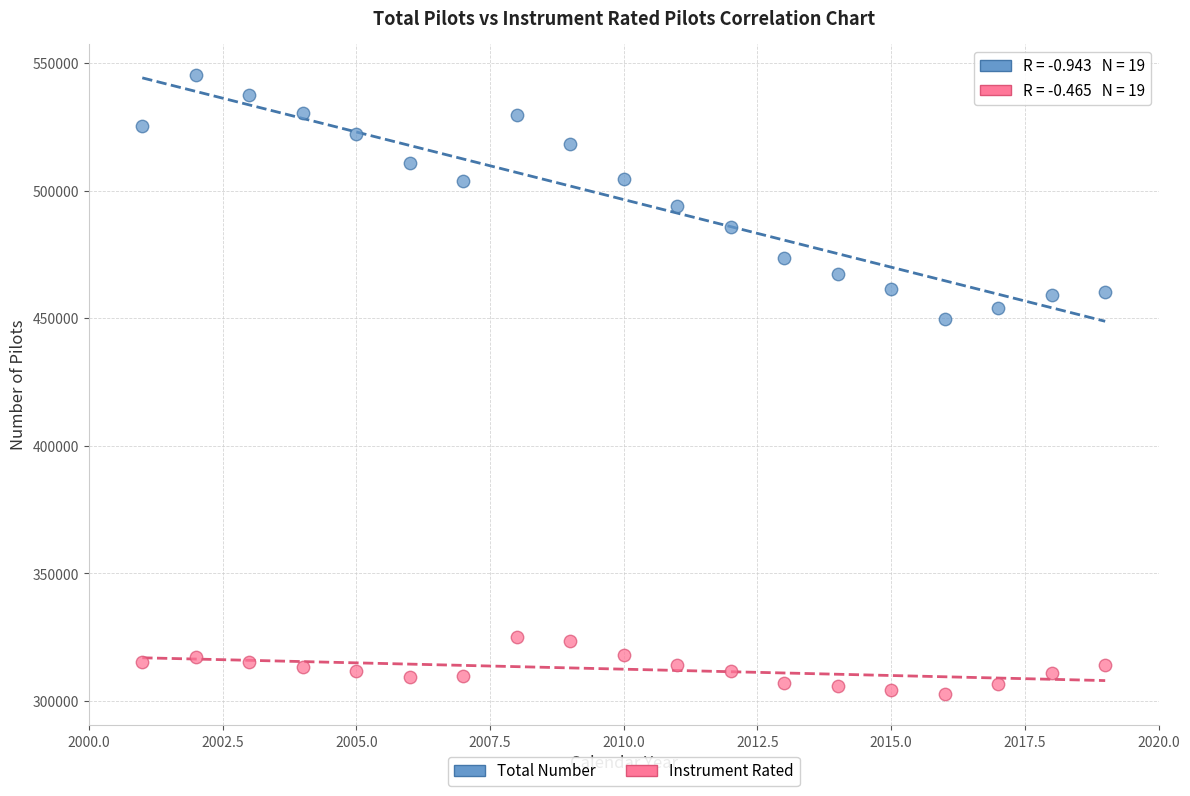

Across all data points, what is the range of Y values (max minus min)?

242862